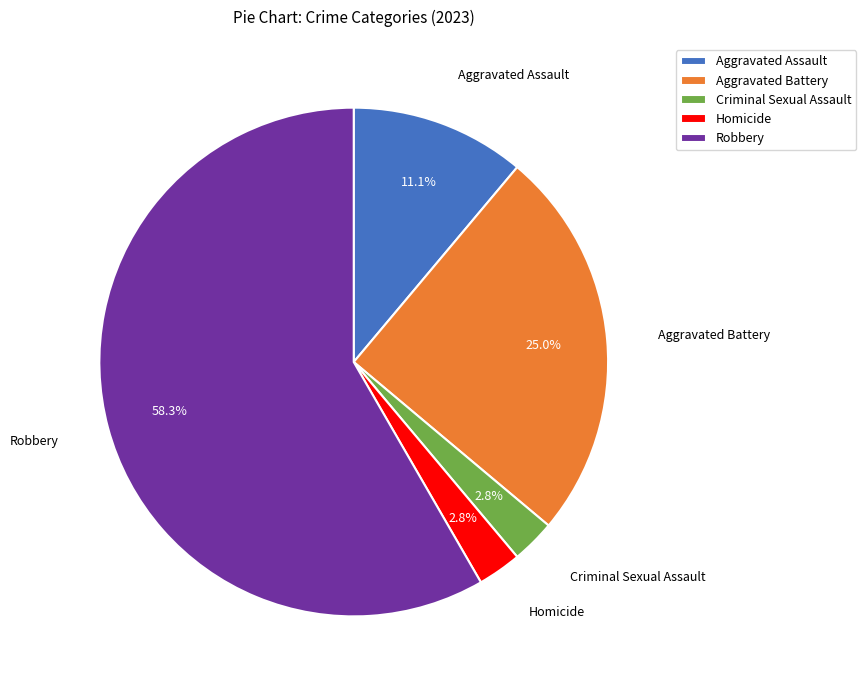

True or false: Criminal Sexual Assault accounts for 13% of the total.

False